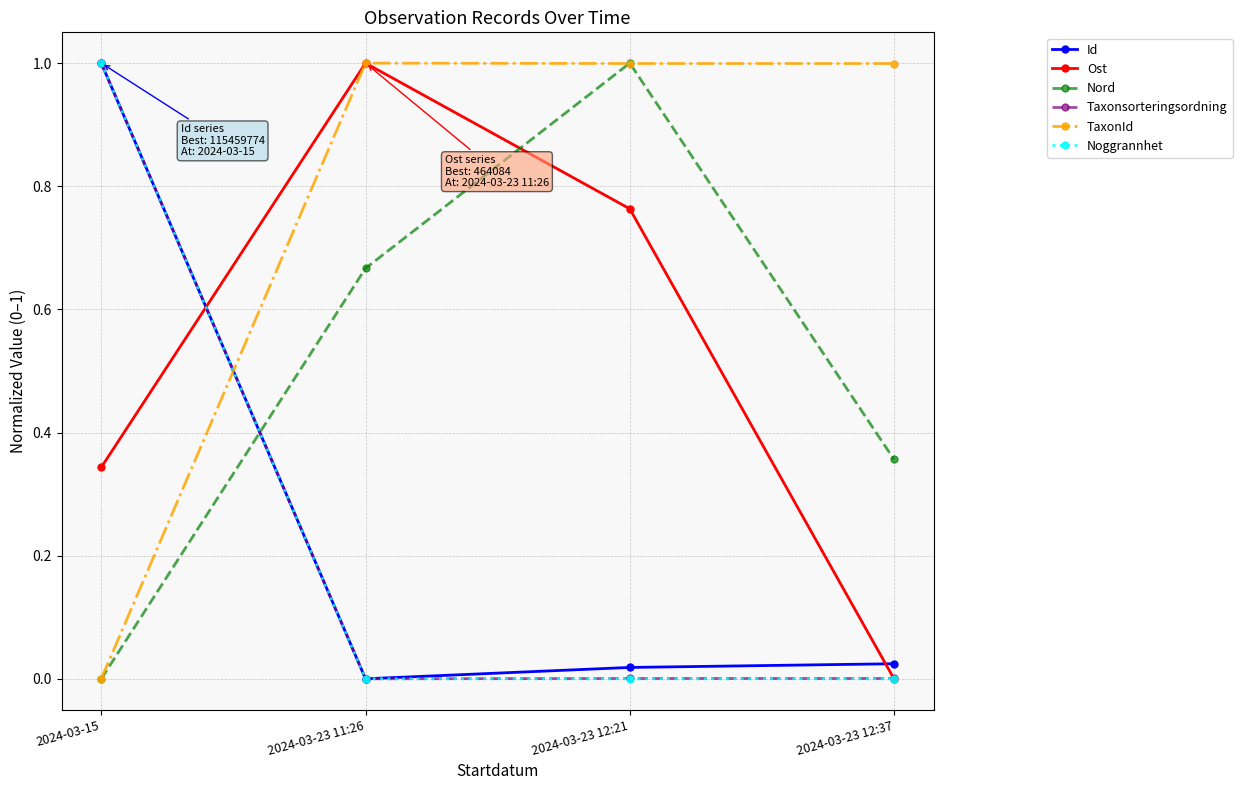

What is the difference between the maximum and minimum values in the Id series?

1.0